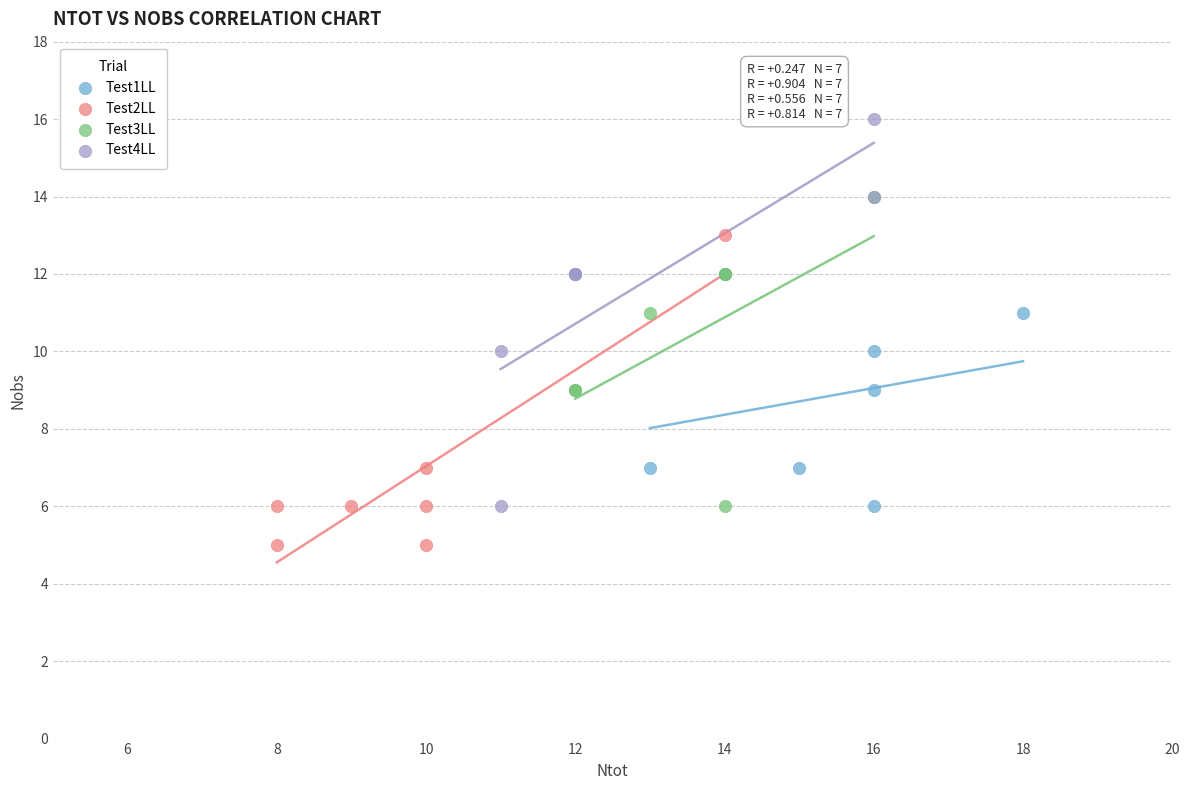

What are all the series names shown in the legend?

Test1LL, Test2LL, Test3LL, Test4LL